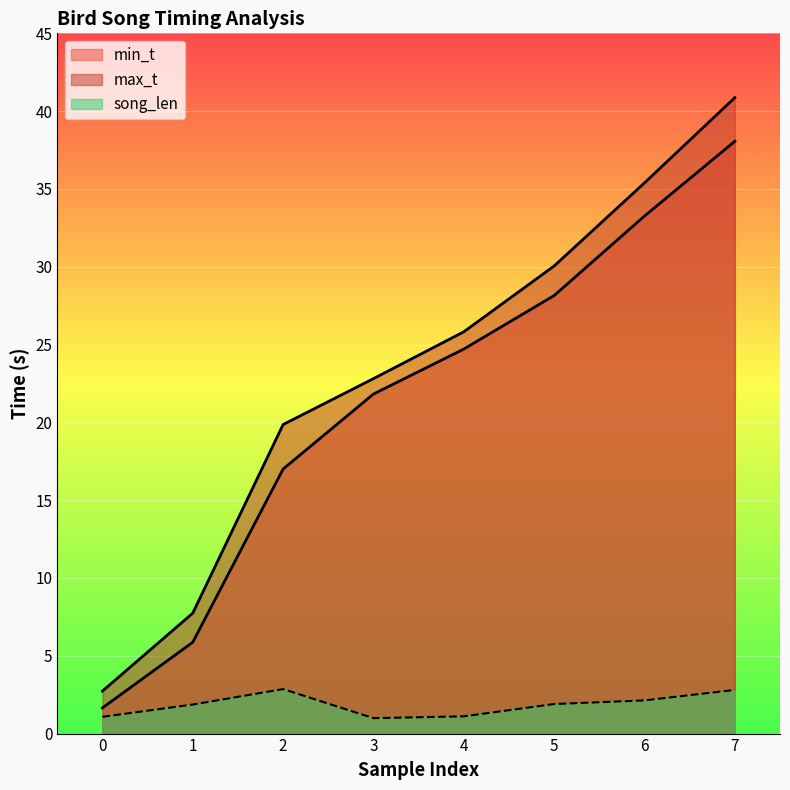

Which label corresponds to the smallest value in the chart?

3